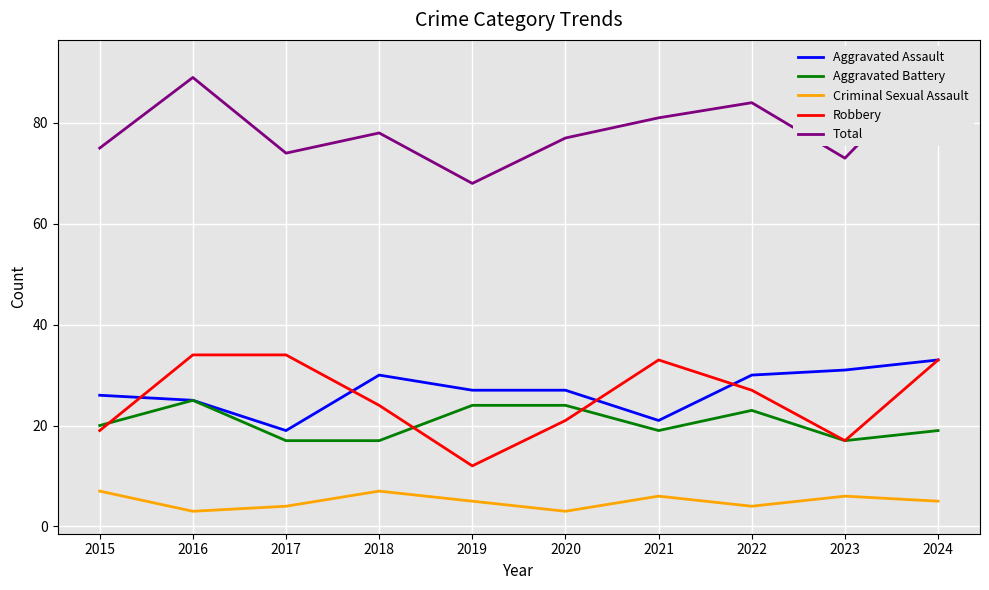

At which label does Aggravated Assault reach its minimum?

2017